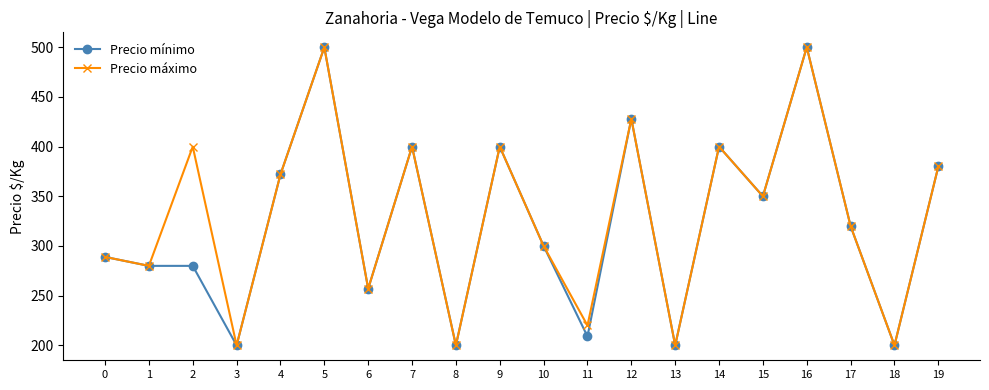

What is the minimum value for Precio mínimo?

200